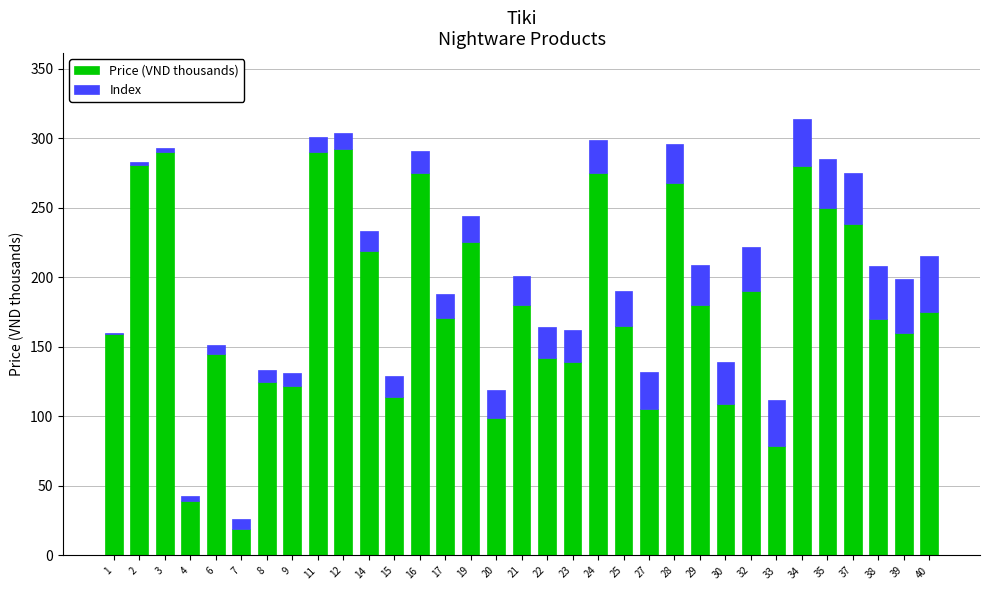

The value of Price (VND thousands) at 17 is 275. True or false?

False